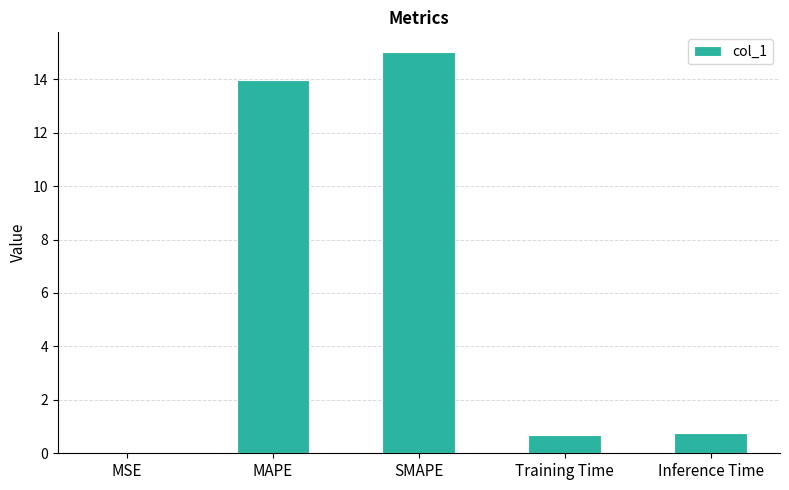

Which label corresponds to the largest value in the chart?

SMAPE